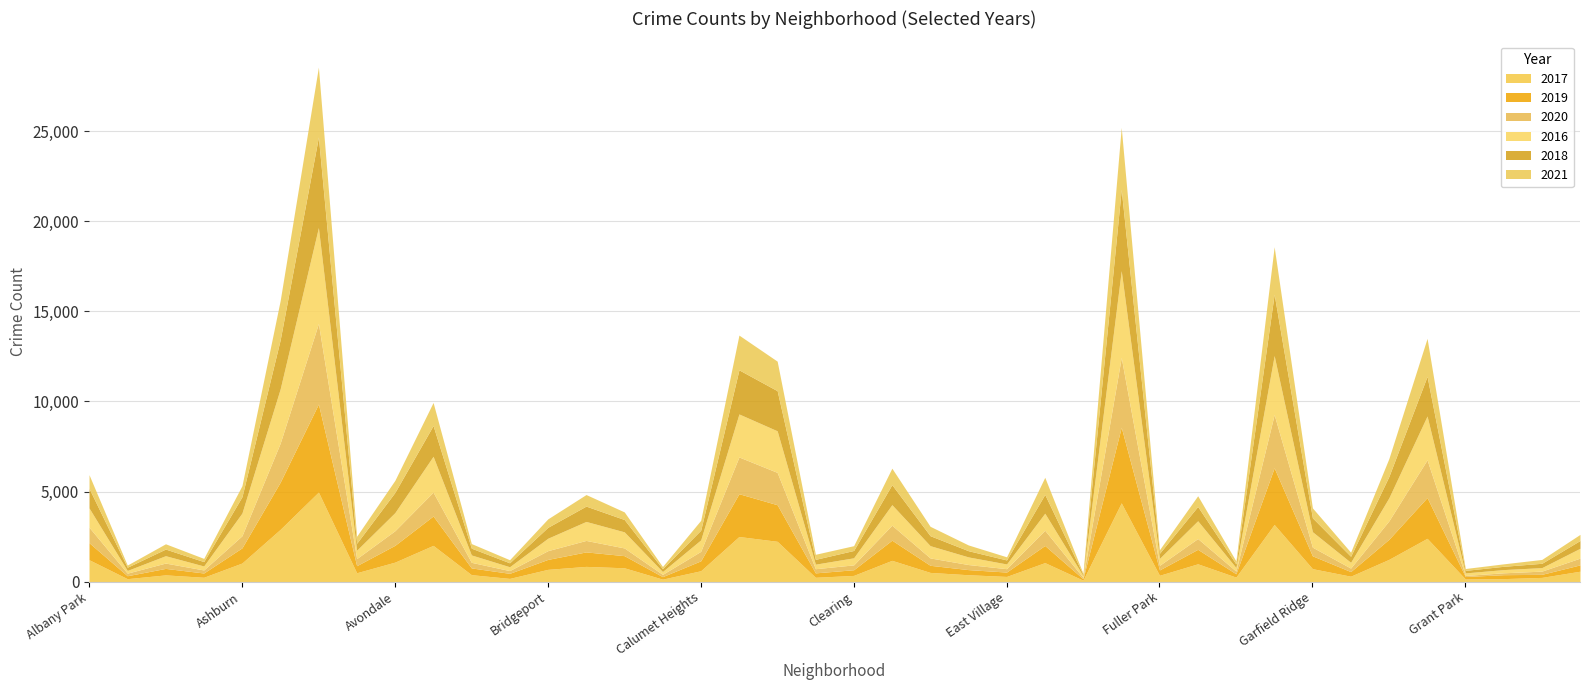

True or false: 2017 and 2019 cross at least once.

True